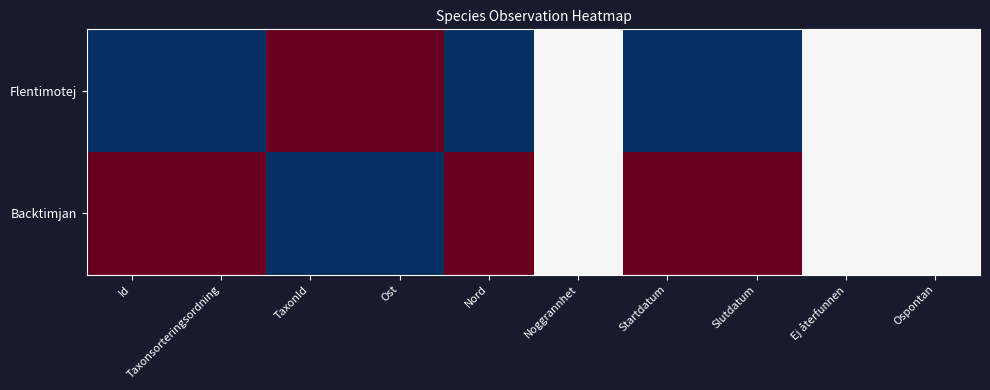

Reading left to right, transcribe all the data shown in this chart.

Flentimotej: Id=0.0	Taxonsorteringsordning=0.0	TaxonId=1.0	Ost=1.0	Nord=0.0	Noggrannhet=0.5	Startdatum=0.0	Slutdatum=0.0	Ej återfunnen=0.5	Ospontan=0.5
Backtimjan: Id=1.0	Taxonsorteringsordning=1.0	TaxonId=0.0	Ost=0.0	Nord=1.0	Noggrannhet=0.5	Startdatum=1.0	Slutdatum=1.0	Ej återfunnen=0.5	Ospontan=0.5